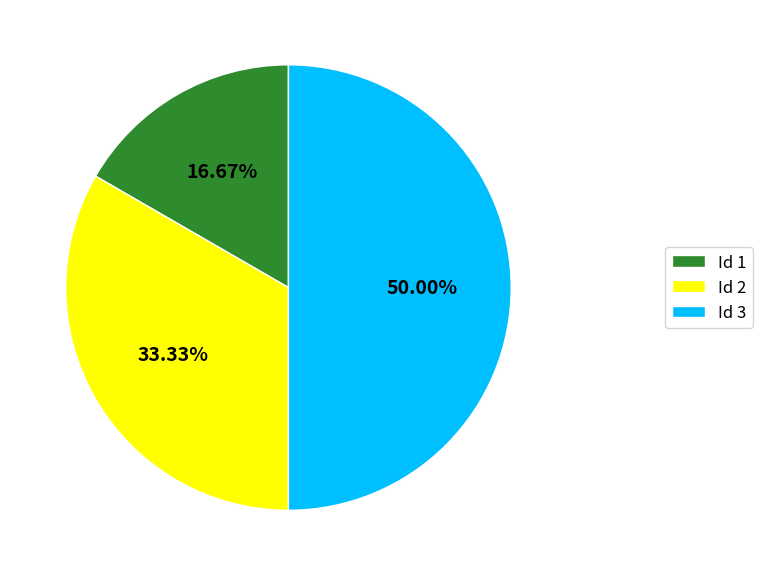

How many segments does this pie chart have?

3